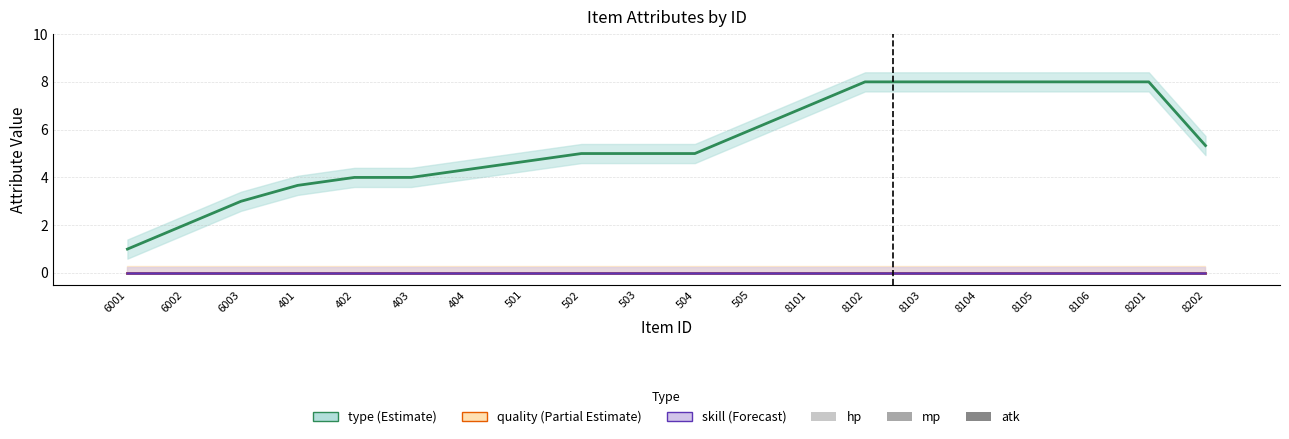

Which series has the largest range (max minus min)?

type